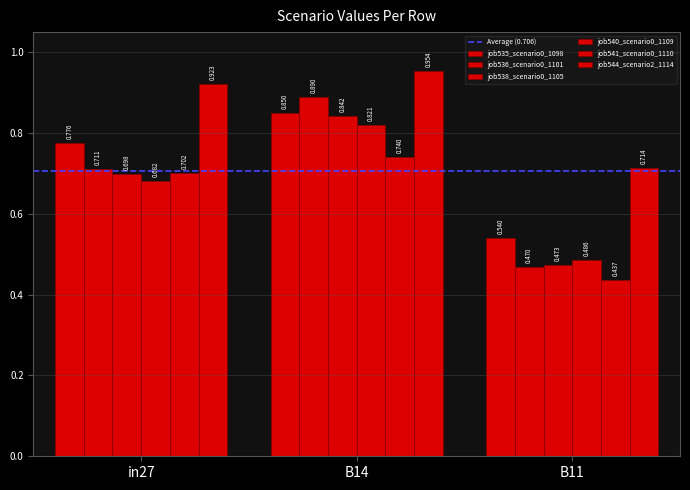

Count the number of categories in the chart.

3